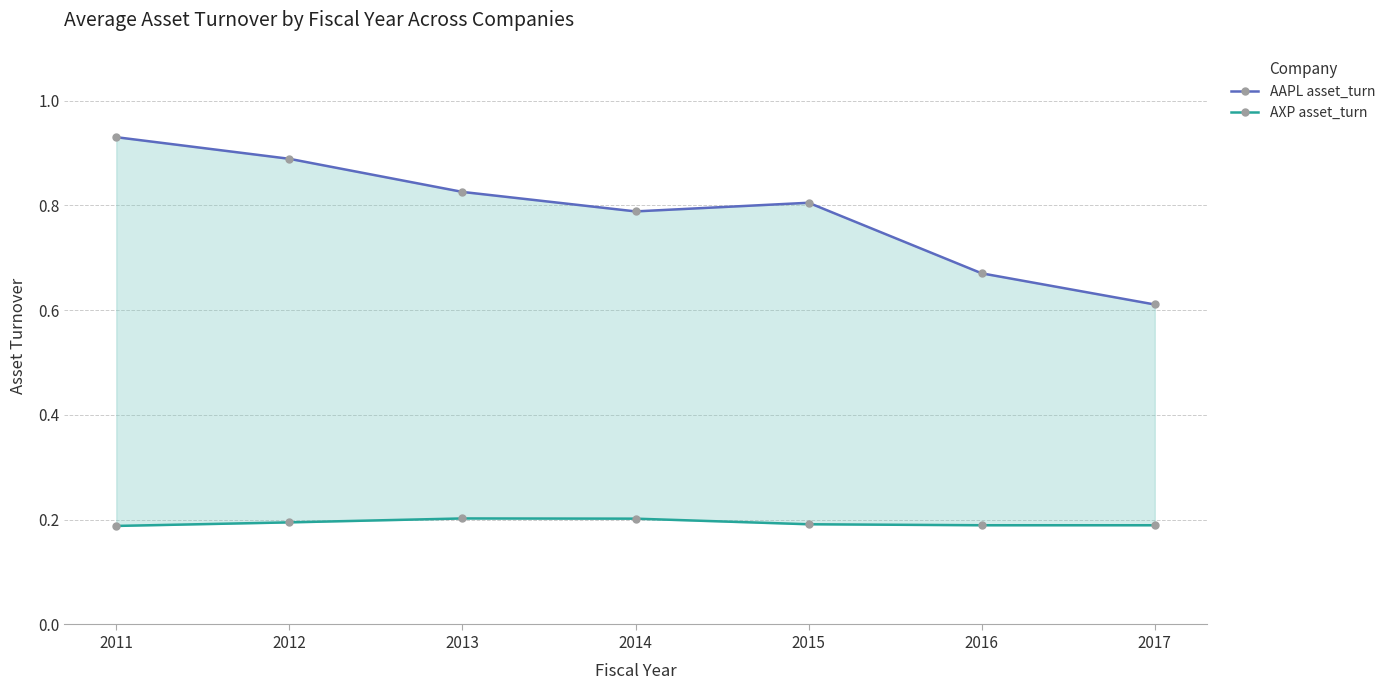

What is the value of the AXP asset_turn point at the 1st from the left?

0.2